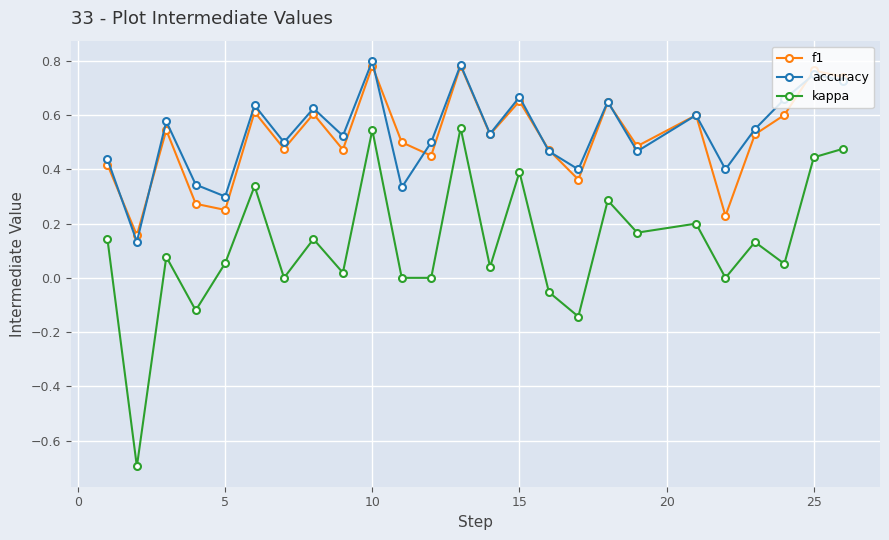

In f1, how many points are higher than both neighbors (excluding endpoints)?

9